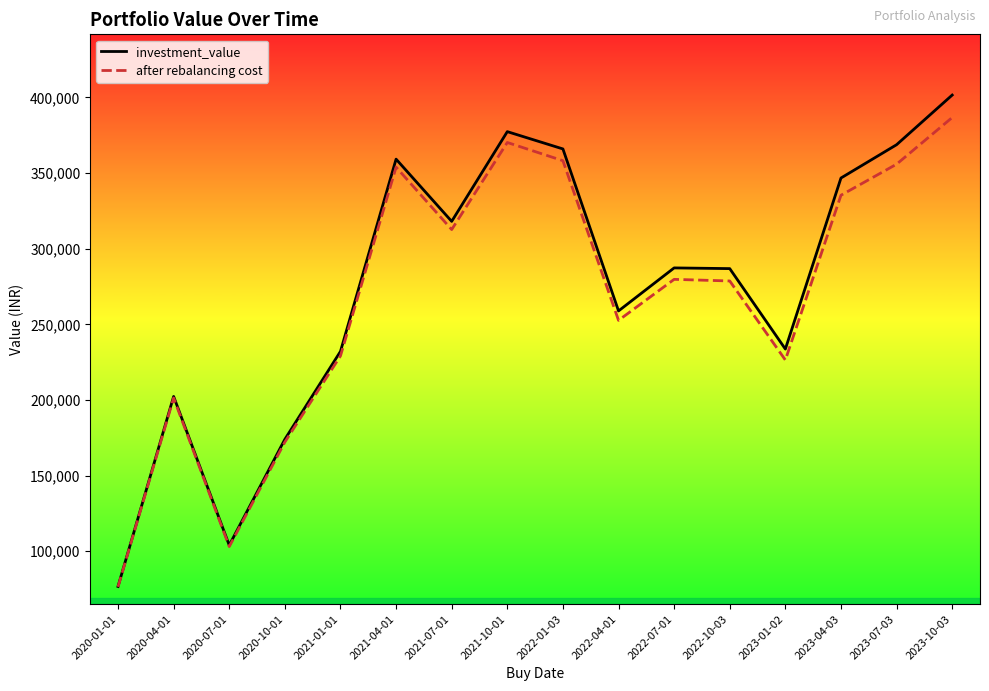

What is the average value of the investment_value series?

274594.7